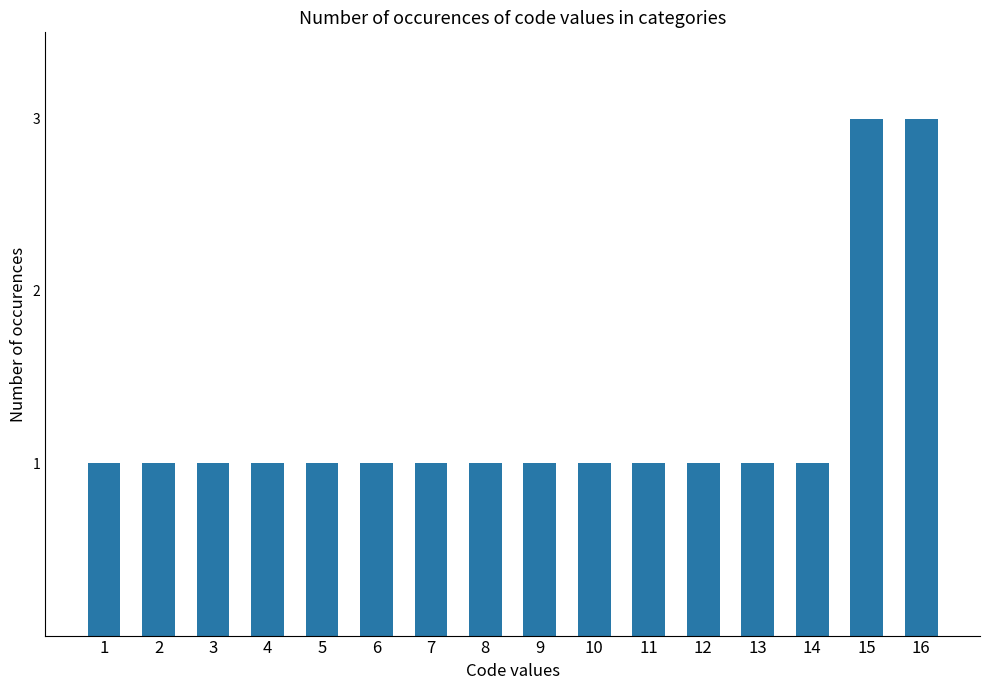

Reading left to right, extract all data points from this chart.

1=1	2=1	3=1	4=1	5=1	6=1	7=1	8=1	9=1	10=1	11=1	12=1	13=1	14=1	15=3	16=3